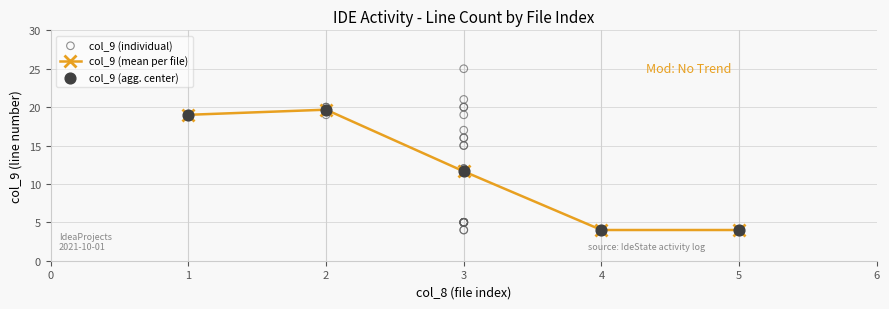

Which series has the widest spread of Y values?

col_9